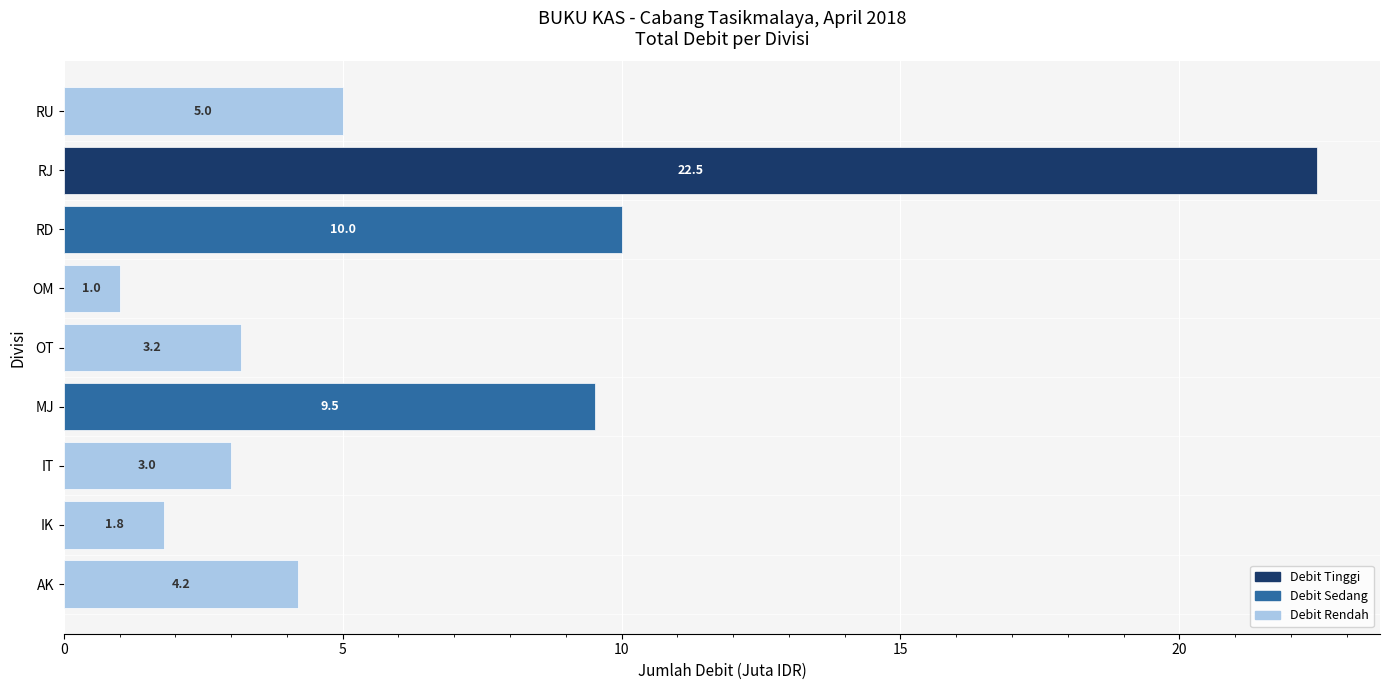

At which category does the chart reach its peak across all series?

RJ